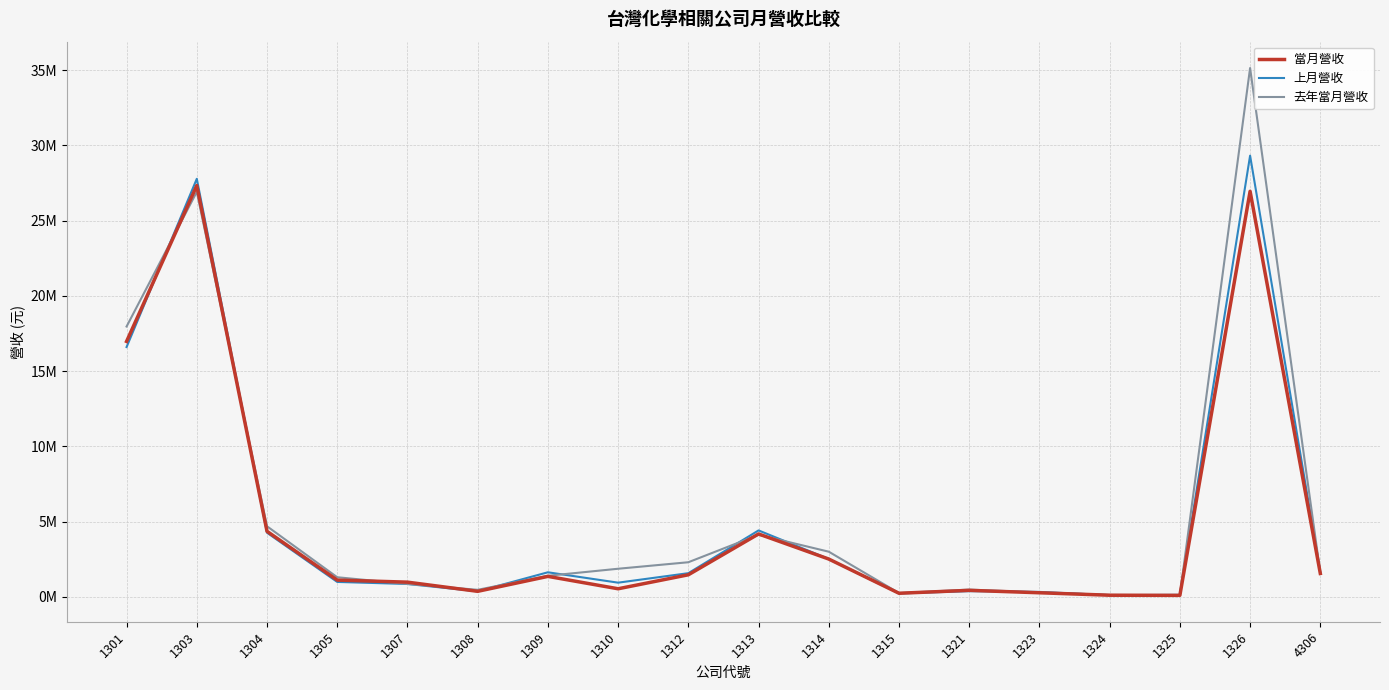

Reading left to right, list all the values displayed in this chart.

當月營收: 16977147	27339257	4359804	1116717	981173	371364	1364250	540777	1470353	4183581	2515912	242316	435917	275177	111771	102640	26954148	1557696
上月營收: 16603467	27783641	4266054	995074	859500	371193	1636198	946271	1576922	4418163	2518631	231137	382798	331415	115801	137467	29321972	1640162
去年當月營收: 17968977	26917789	4693621	1306803	862230	471829	1404331	1871367	2303883	4127523	3004454	255251	485694	301442	132086	118313	35145258	1587463